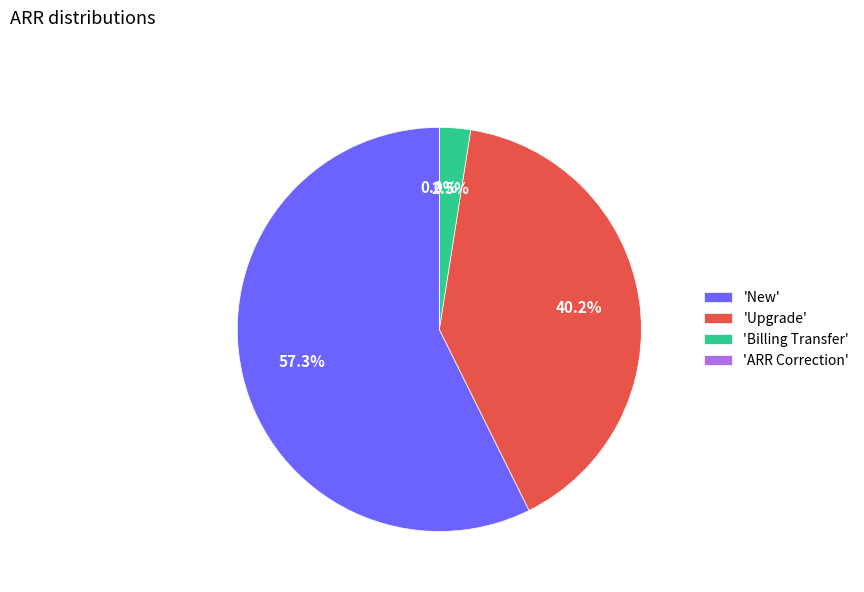

What is the largest slice in the pie chart?

'New'